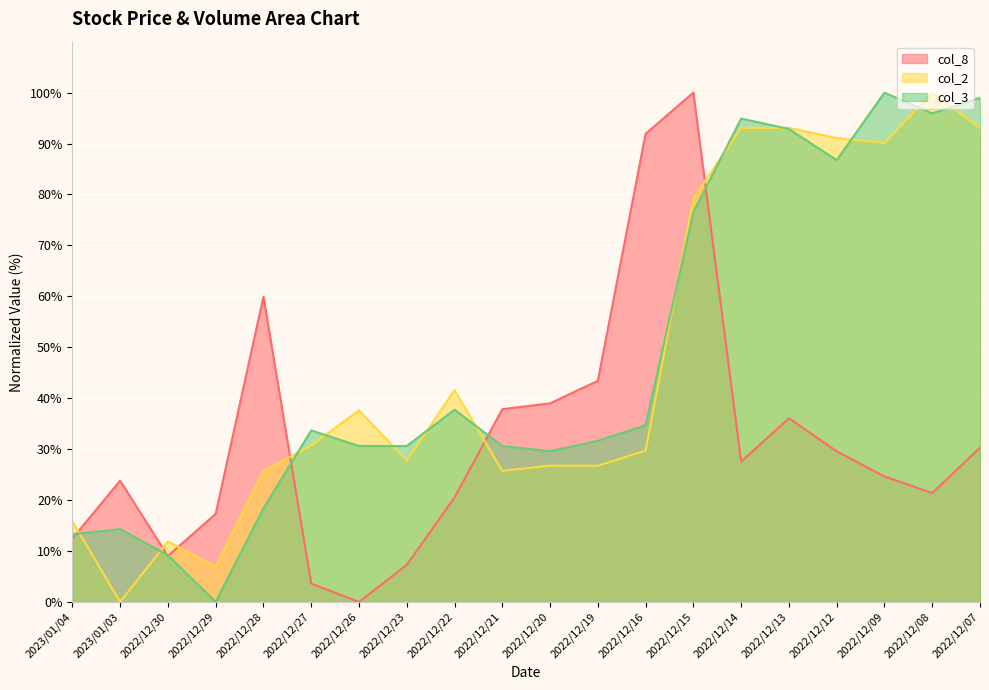

What is the total value across all series at 2022/12/13?

222.0